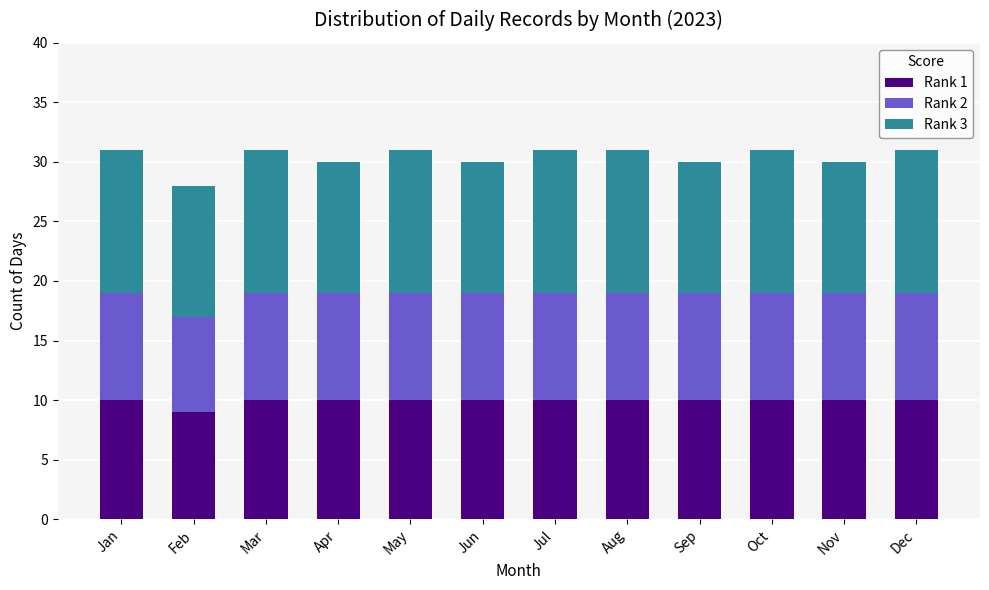

How many bars are there in total?

12